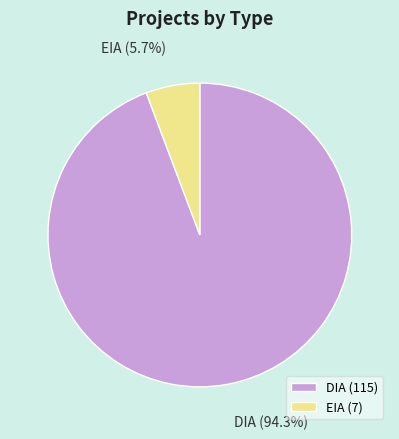

Which has a higher value, EIA or DIA?

DIA